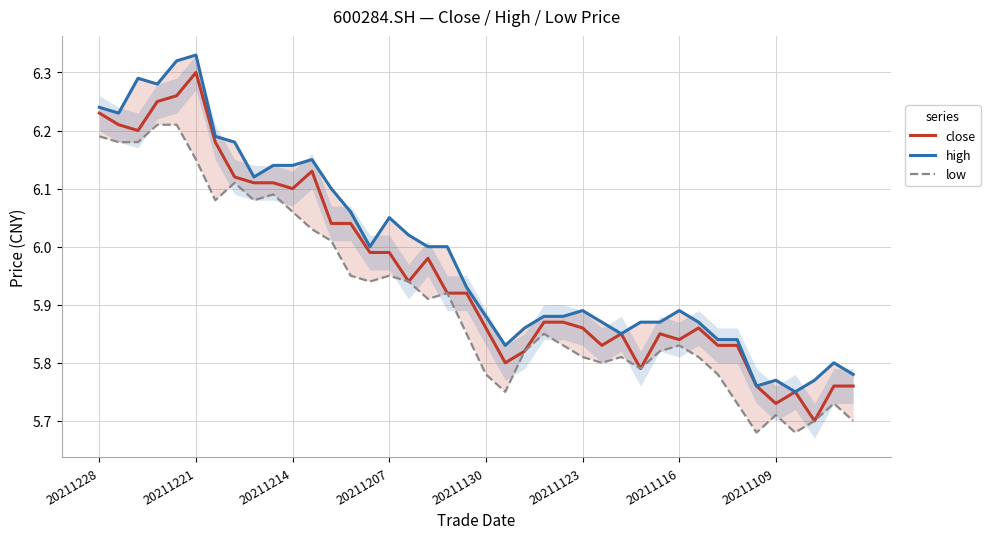

True or false: low and high cross at least once.

False